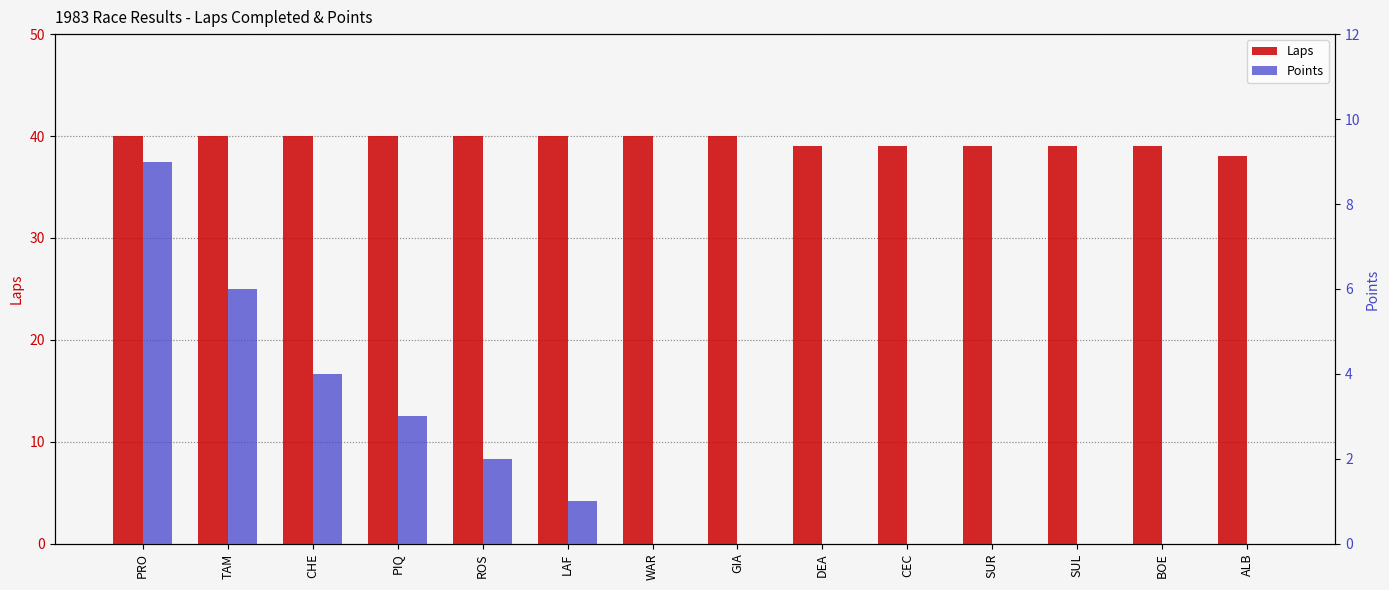

Does the chart contain any negative values?

No